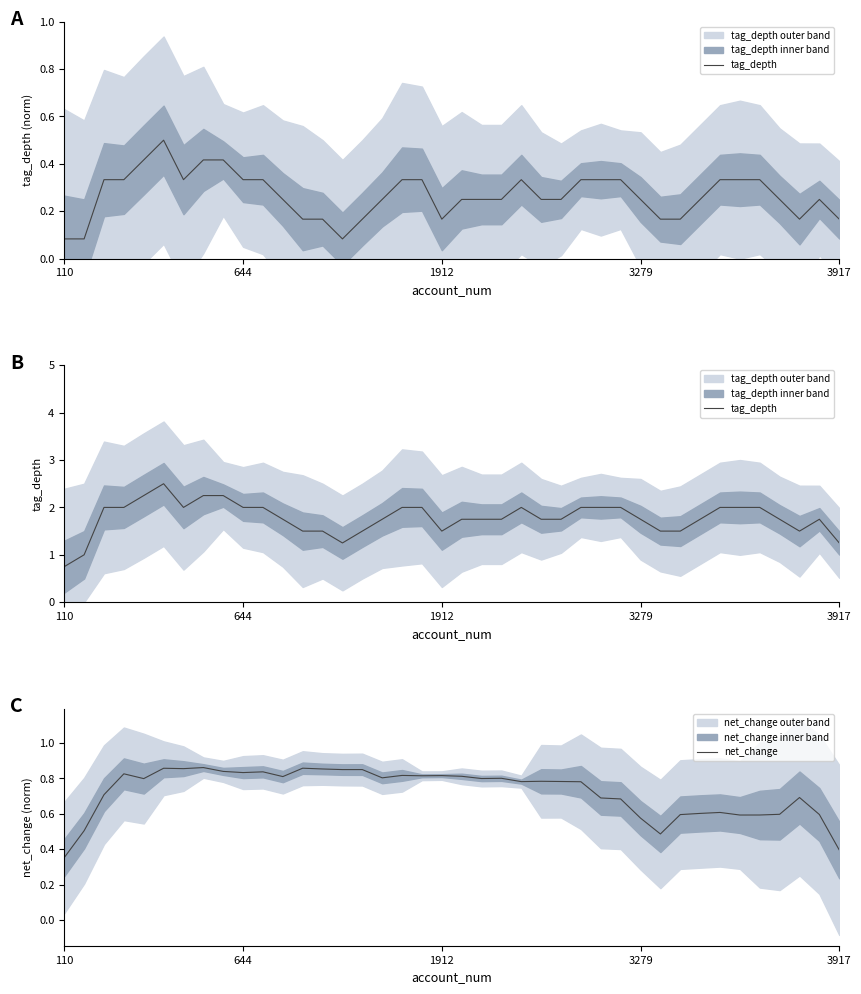

Which series has the widest spread of values?

tag_depth